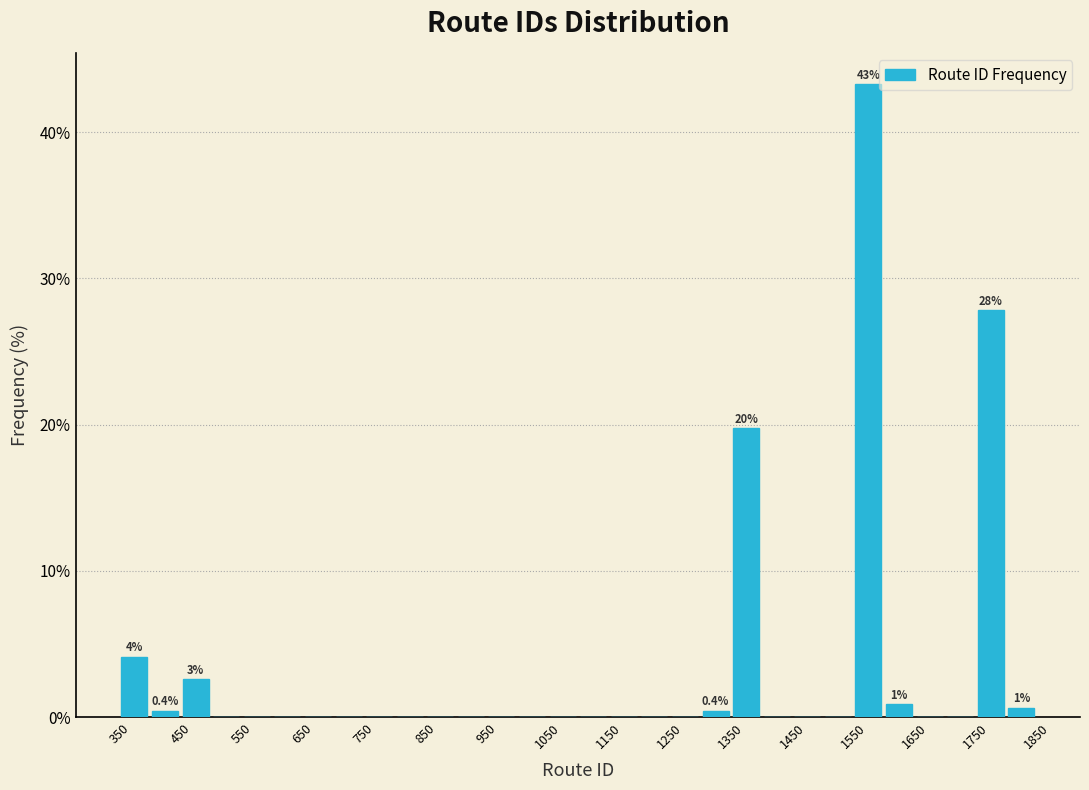

Over which range of the x-axis is the bar tallest?

1550 to 1600